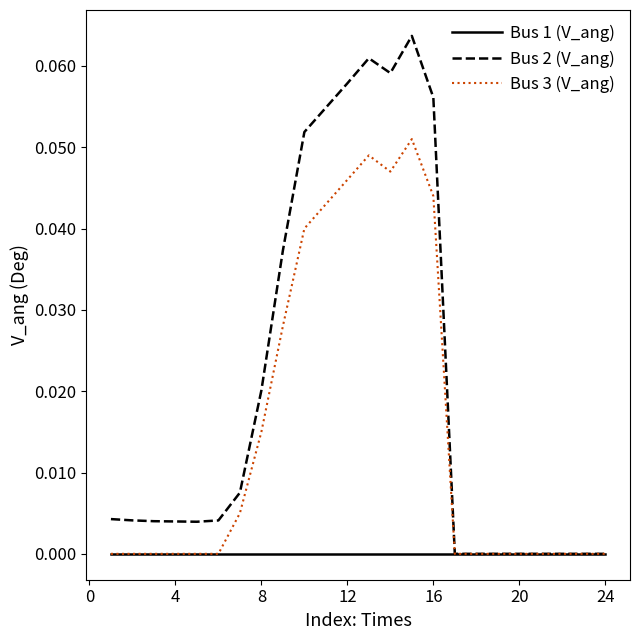

List the series in order of their overall mean, highest first.

Bus 2 (V_ang), Bus 3 (V_ang), Bus 1 (V_ang)